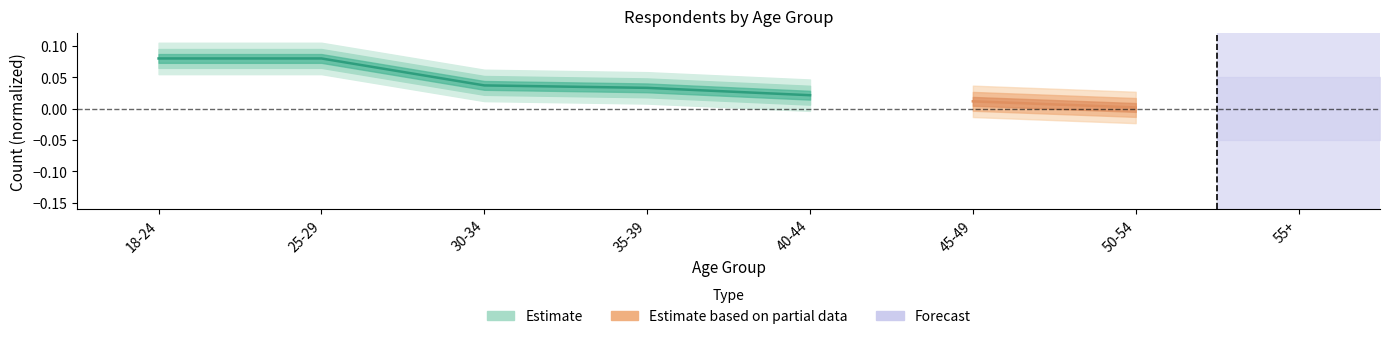

True or false: the data shows 0.0 at 40-44.

True